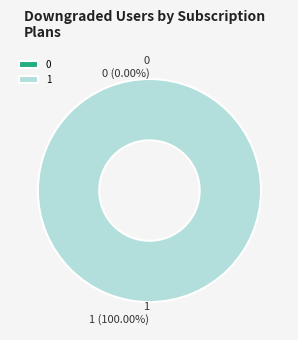

True or false: 1 accounts for 100% of the total.

True